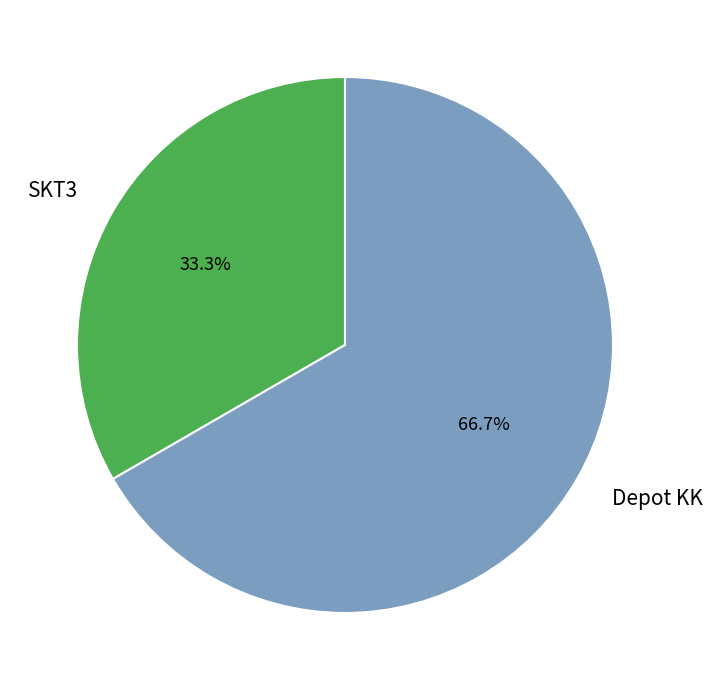

Between Depot KK and SKT3, which is larger?

Depot KK